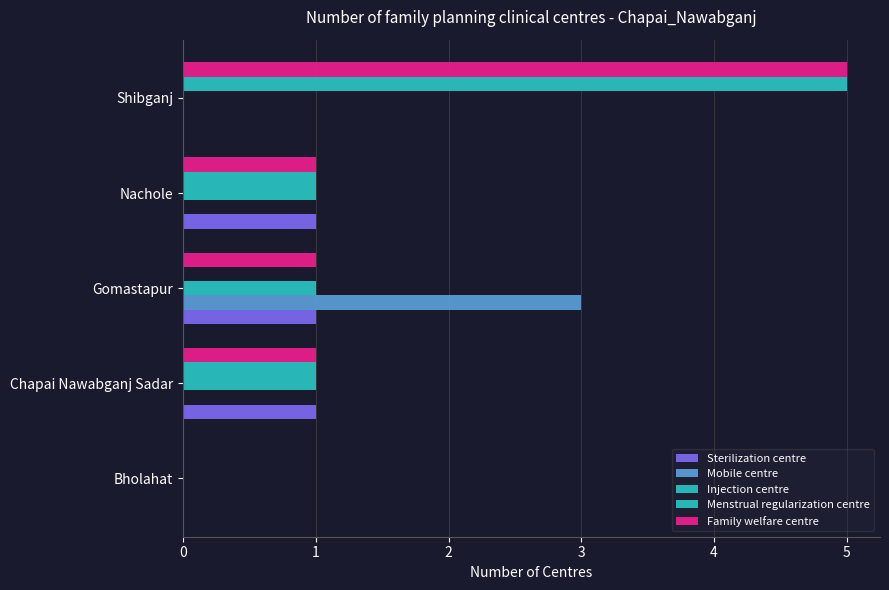

Count the number of categories in the chart.

5